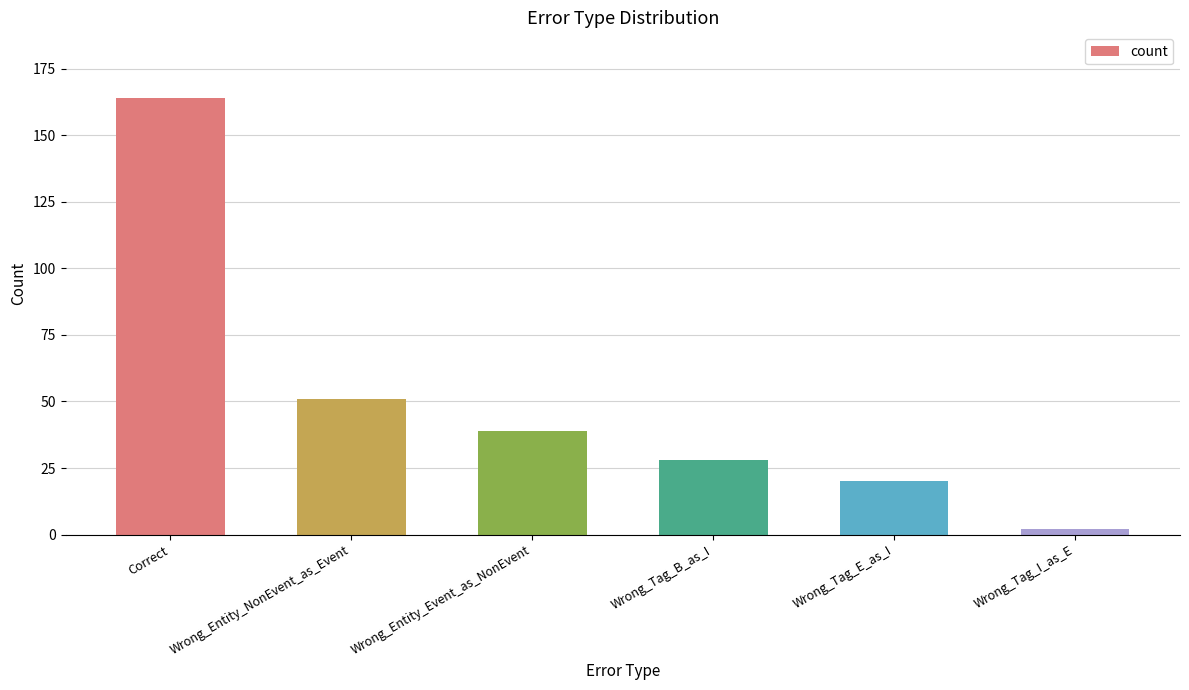

How many values are below 39?

3